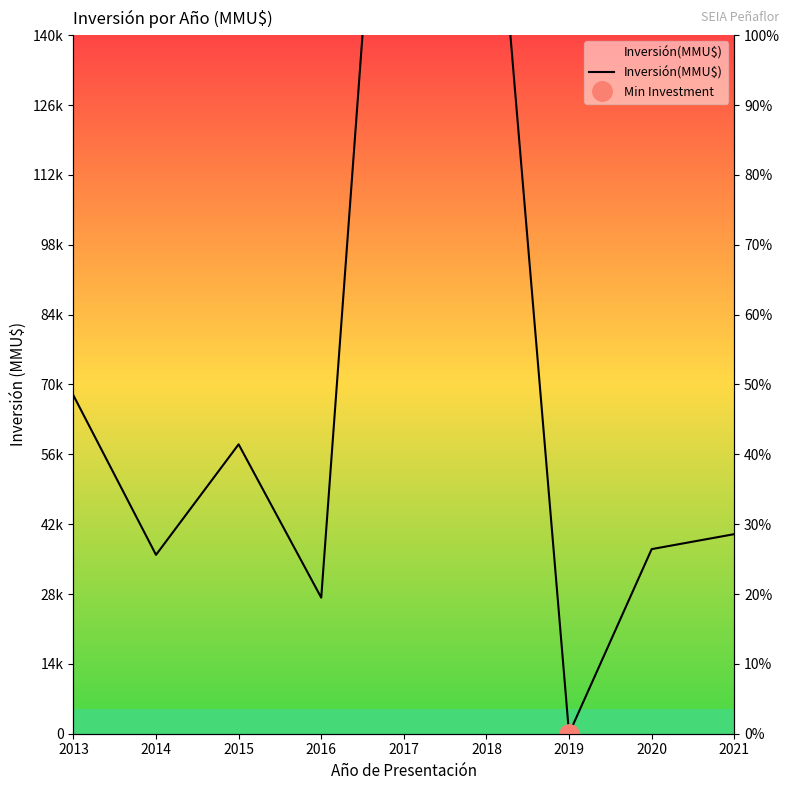

Is this an area chart (filled region under the line)?

No